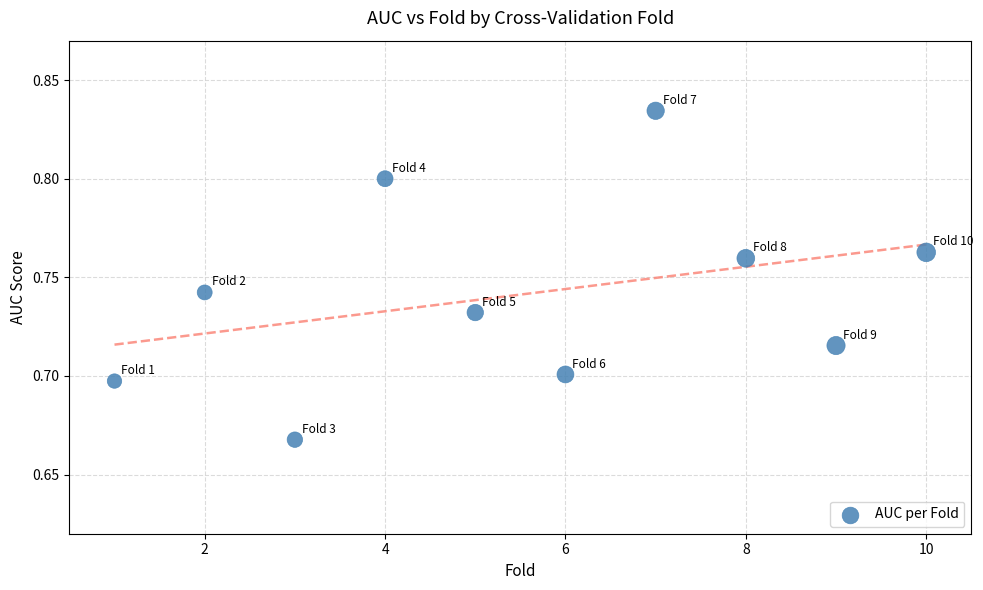

What is the range of X values (max minus min)?

9.0